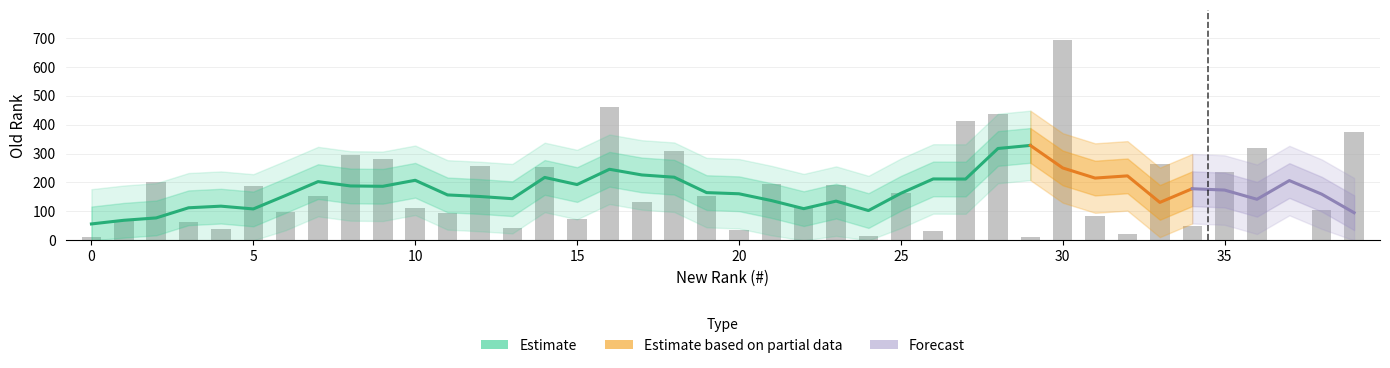

What is the value of the 20th bar from the left?

155